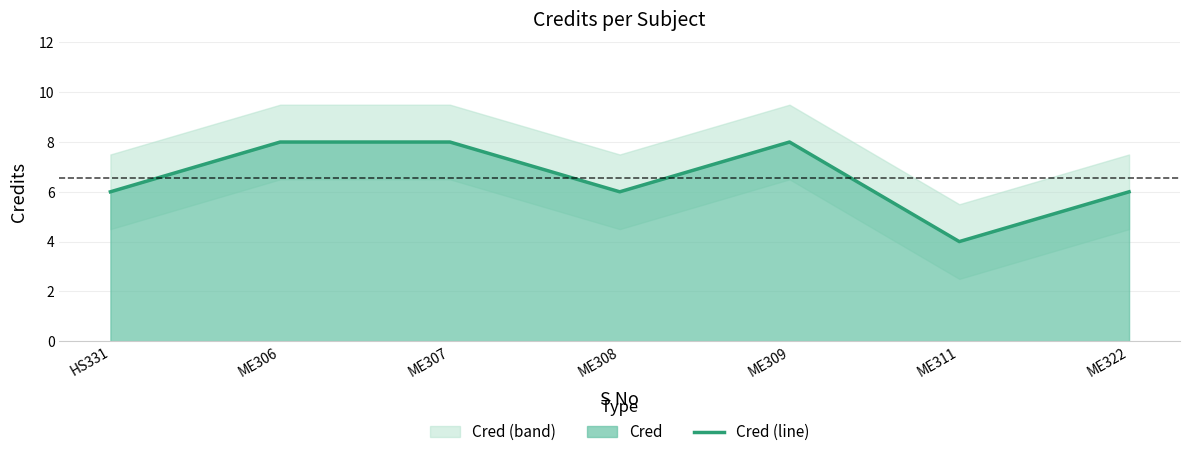

The value at HS331 is 11. True or false?

False